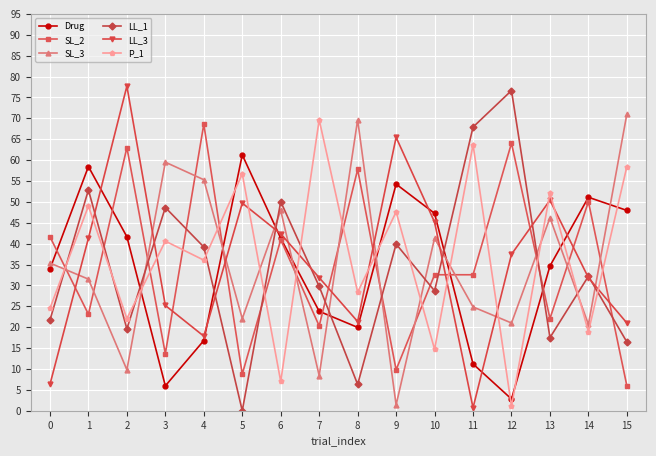

How many intersections are there between Drug and LL_3?

6